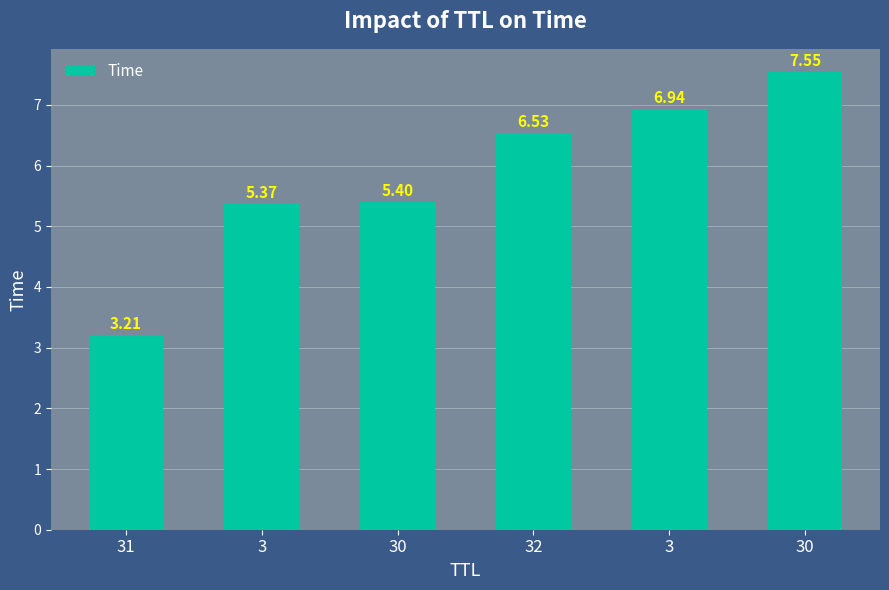

How many distinct data groups are displayed?

1